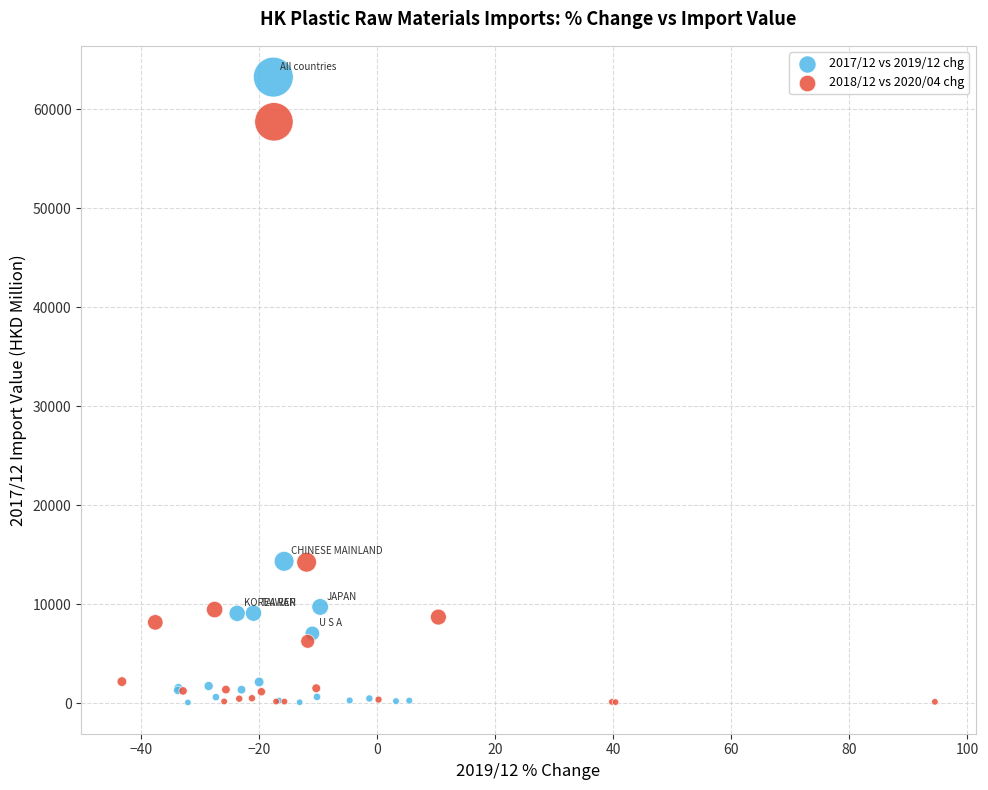

Which series reaches the maximum Y coordinate?

2017/12 vs 2019/12 chg